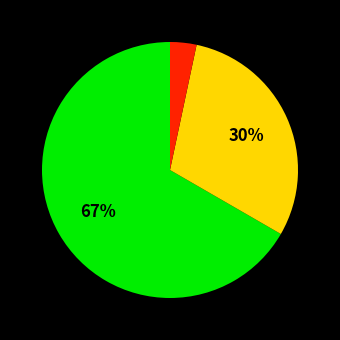

Does any single category account for the majority?

Yes